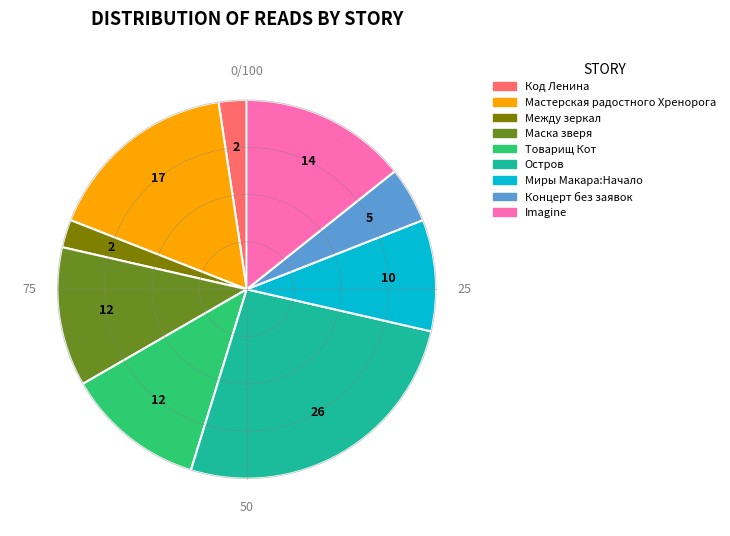

Does any single category account for the majority?

No